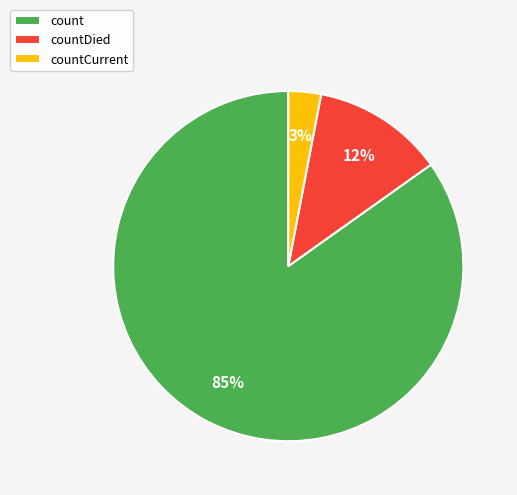

To the nearest percent, what percentage of the pie is countCurrent?

3%